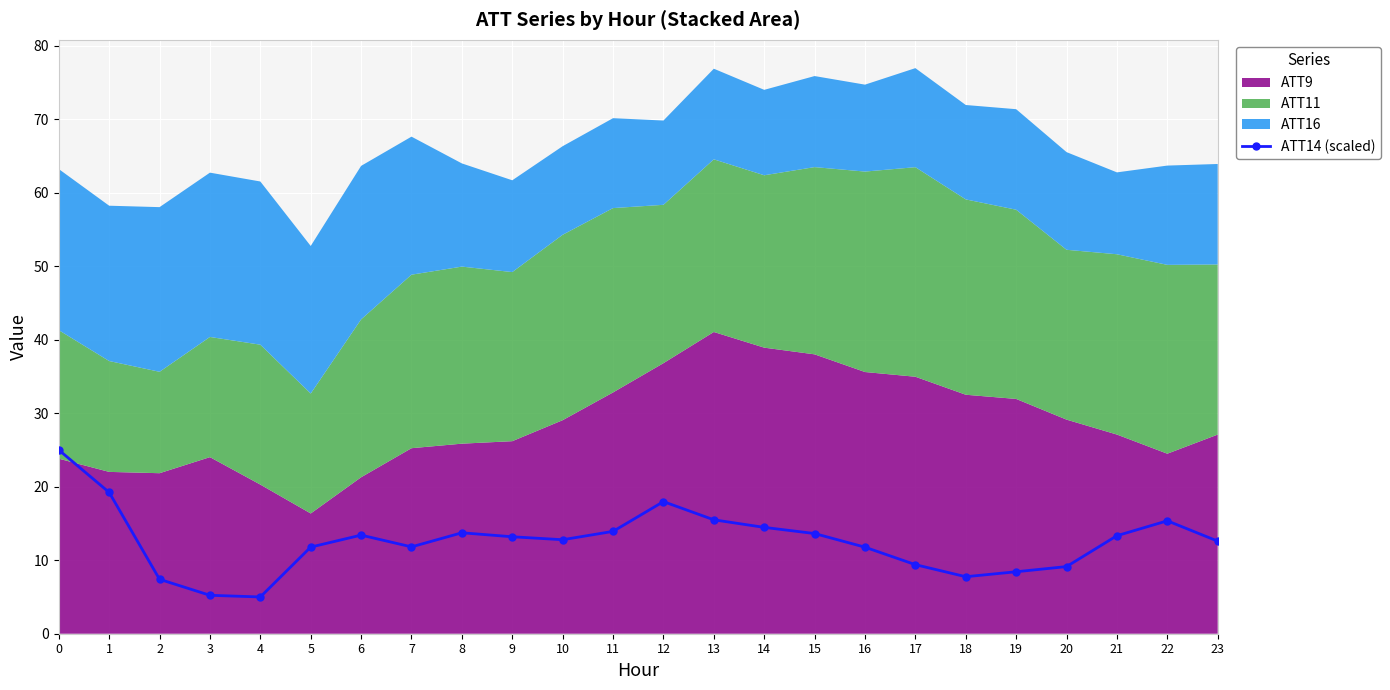

Is it true that the value at 22 is 15.4?

True